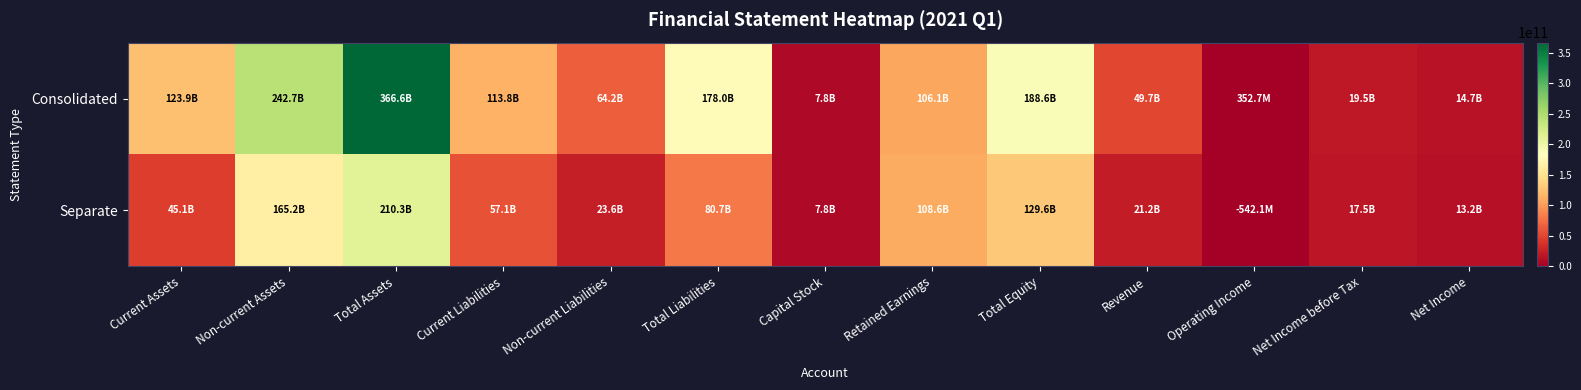

Which has a higher value, Total Equity or Non-current Liabilities?

Total Equity